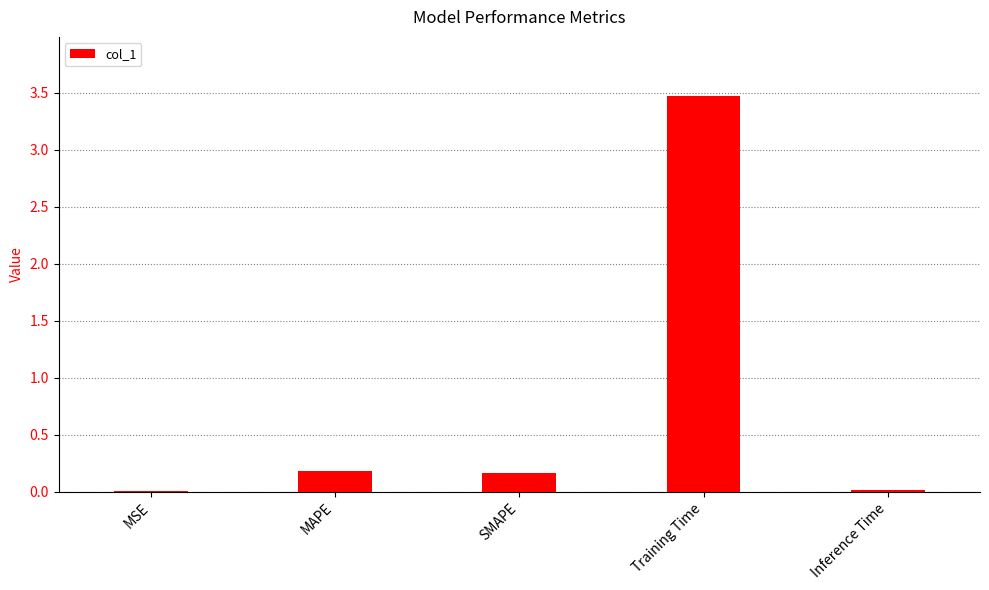

What is the difference between the values at SMAPE and Training Time?

3.3